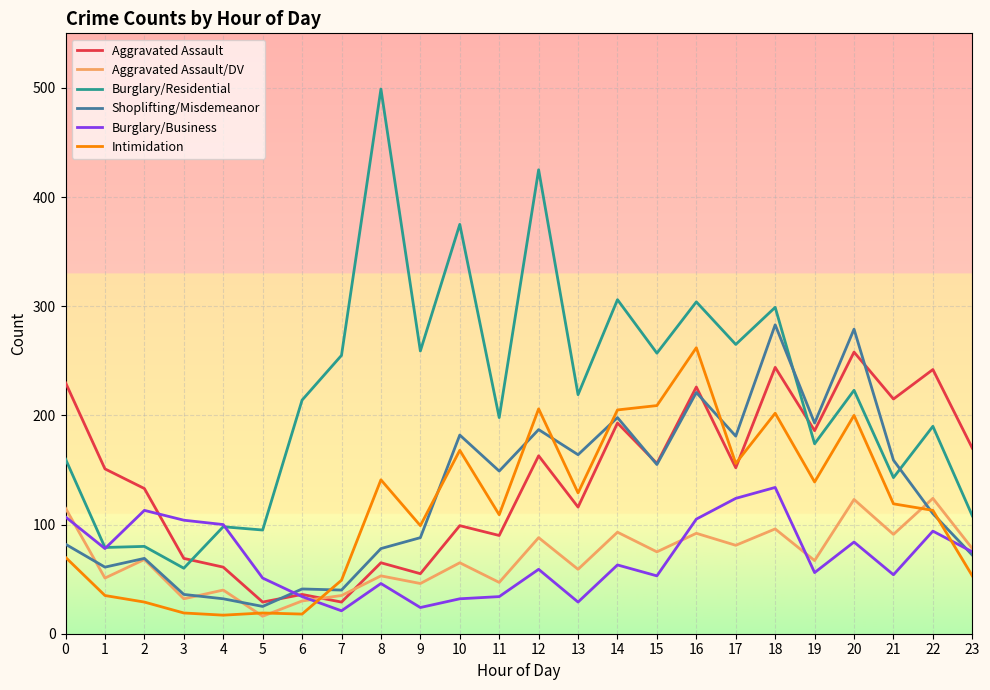

How many intersections are there between Burglary/Business and Intimidation?

2